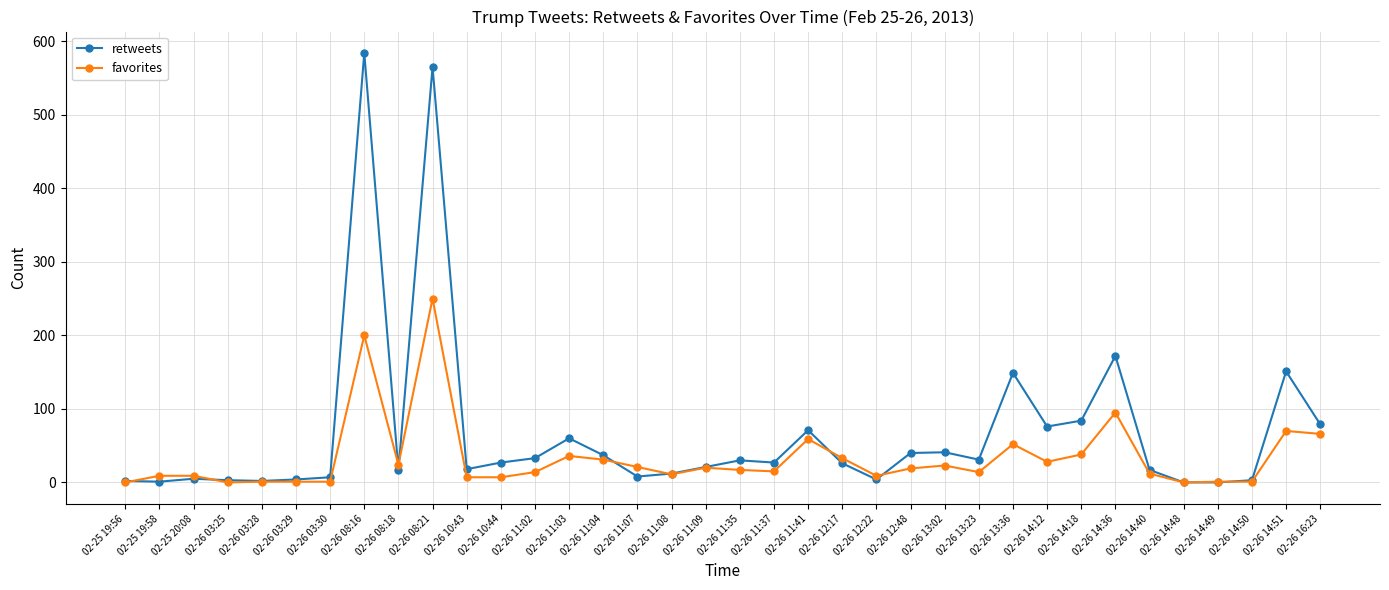

Which series has the largest range (max minus min)?

retweets